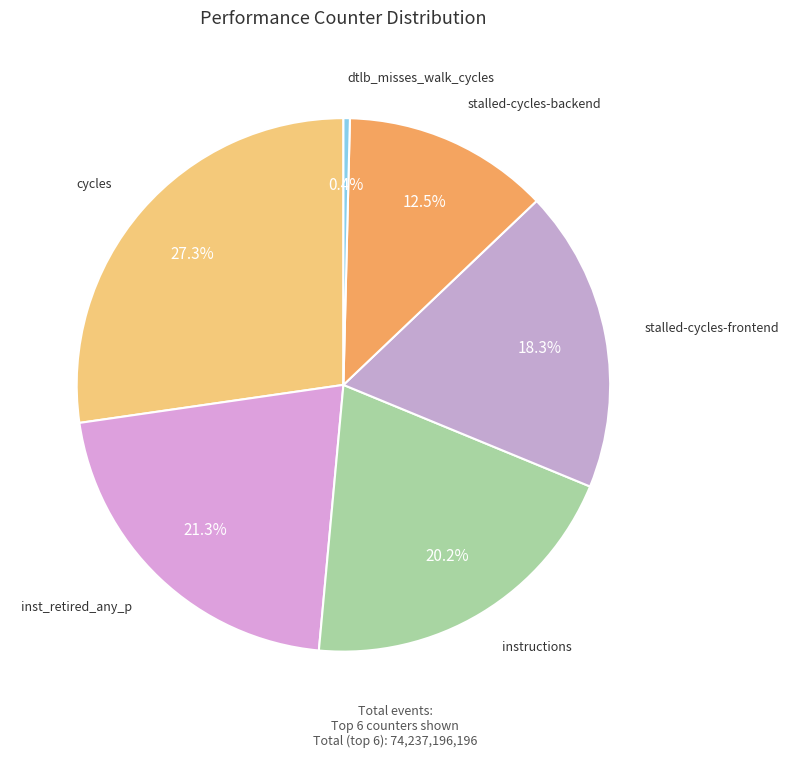

What is the largest slice in the pie chart?

cycles